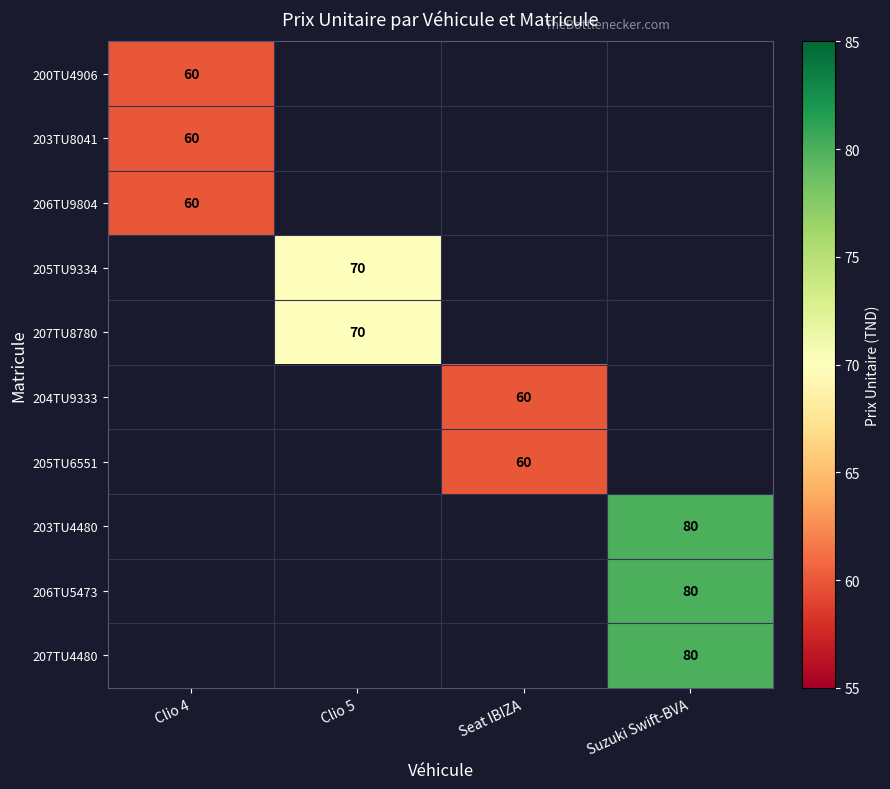

The 206TU9804 series shows 29 at Clio 4. True or false?

False